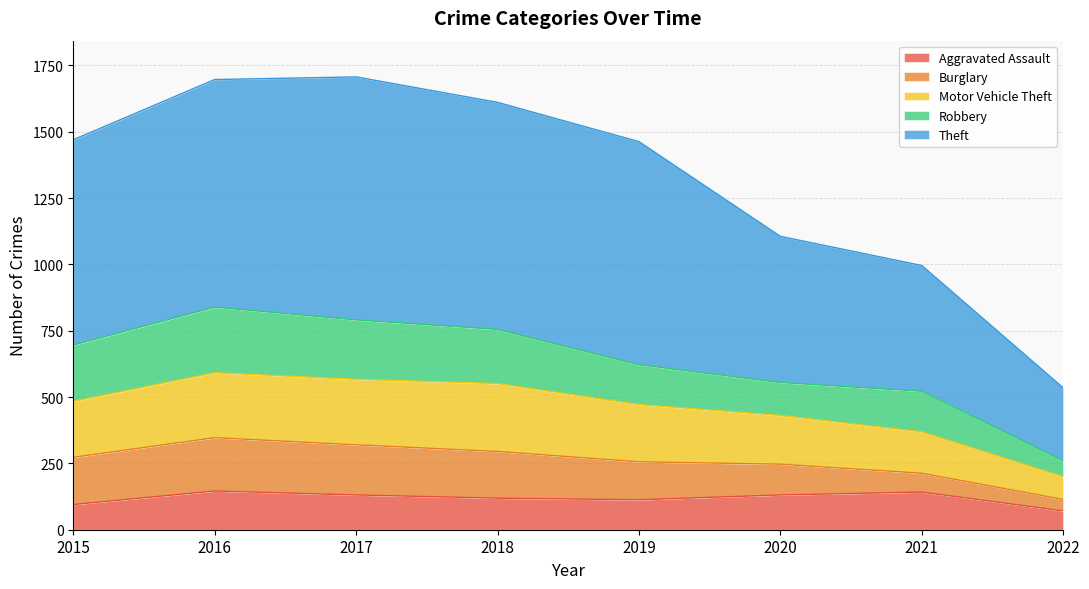

At which category is the sum across all series the highest?

2016